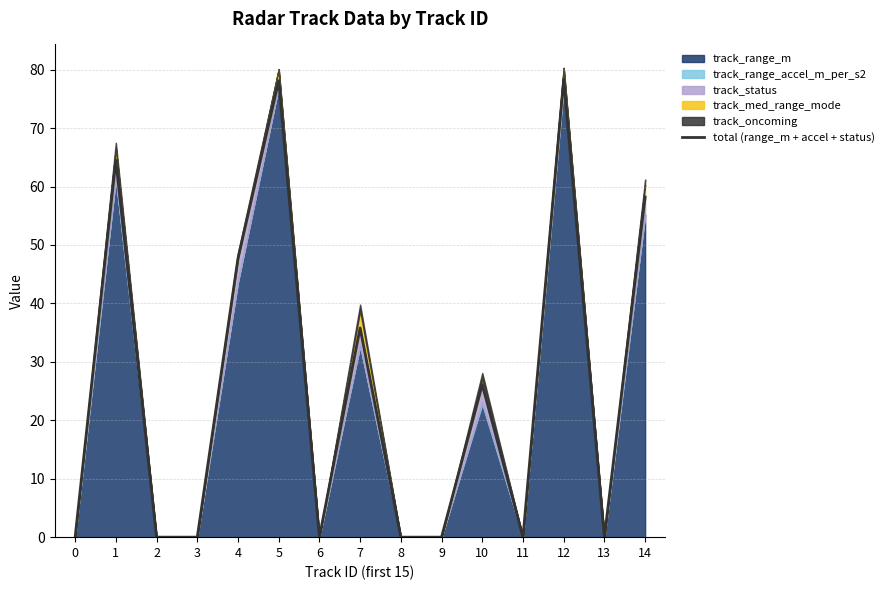

The chart shows a value of 35.8 at 7. True or false?

True